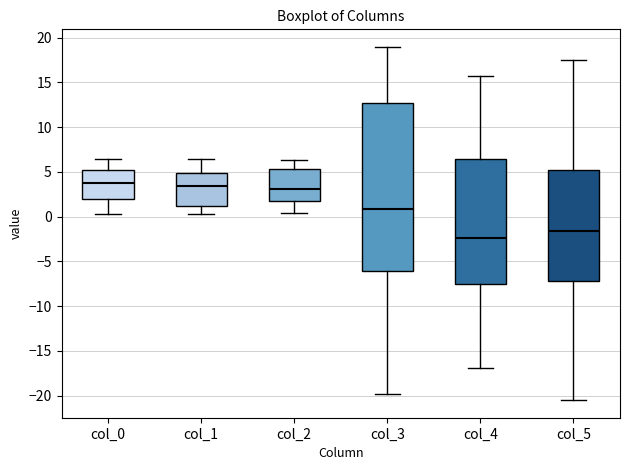

Reading left to right, transcribe this box plot: for each box, give where its median line is, the range the box spans, and where its two whiskers end, as read against the y-axis. The values are not printed on the chart, so give them approximately, as read against the axis.

col_0: median 4.0, box 2.0 to 5.0, whiskers 0.5 to 6.5
col_1: median 3.5, box 1.0 to 5.0, whiskers 0.5 to 6.5
col_2: median 3.0, box 1.5 to 5.5, whiskers 0.5 to 6.5
col_3: median 1.0, box -6.0 to 12.5, whiskers -20.0 to 19.0
col_4: median -2.5, box -7.5 to 6.5, whiskers -17.0 to 16.0
col_5: median -1.5, box -7.0 to 5.0, whiskers -20.5 to 17.5